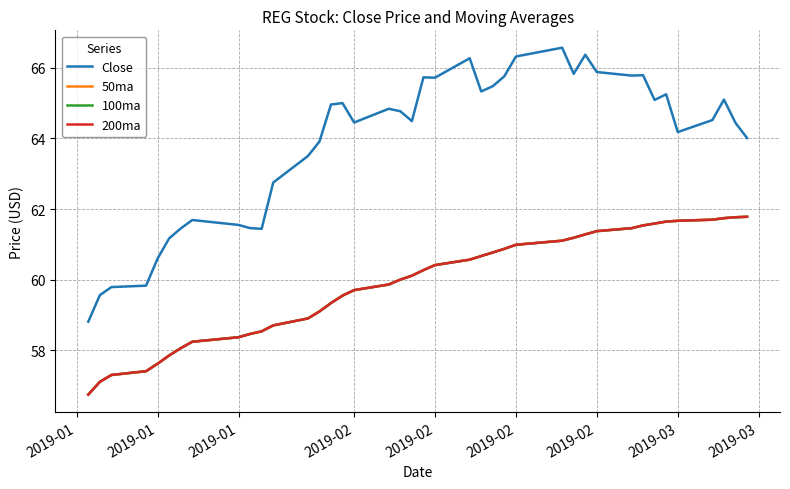

Reading left to right, what are all the values shown in this chart?

Close: 58.8	59.6	59.8	59.8	60.6	61.2	61.5	61.7	61.5	61.5	61.4	62.8	63.5	63.9	65.0	65.0	64.4	64.8	64.8	64.5	65.7	65.7	66.3	65.3	65.5	65.8	66.3	66.6	65.8	66.4	65.9	65.8	65.8	65.1	65.2	64.2	64.5	65.1	64.4	64.0
50ma: 56.7	57.1	57.3	57.4	57.6	57.9	58.1	58.2	58.4	58.5	58.5	58.7	58.9	59.1	59.3	59.5	59.7	59.9	60.0	60.1	60.3	60.4	60.6	60.7	60.8	60.9	61.0	61.1	61.2	61.3	61.4	61.5	61.5	61.6	61.6	61.7	61.7	61.7	61.8	61.8
100ma: 56.7	57.1	57.3	57.4	57.6	57.9	58.1	58.2	58.4	58.5	58.5	58.7	58.9	59.1	59.3	59.5	59.7	59.9	60.0	60.1	60.3	60.4	60.6	60.7	60.8	60.9	61.0	61.1	61.2	61.3	61.4	61.5	61.5	61.6	61.6	61.7	61.7	61.7	61.8	61.8
200ma: 56.7	57.1	57.3	57.4	57.6	57.9	58.1	58.2	58.4	58.5	58.5	58.7	58.9	59.1	59.3	59.5	59.7	59.9	60.0	60.1	60.3	60.4	60.6	60.7	60.8	60.9	61.0	61.1	61.2	61.3	61.4	61.5	61.5	61.6	61.6	61.7	61.7	61.7	61.8	61.8